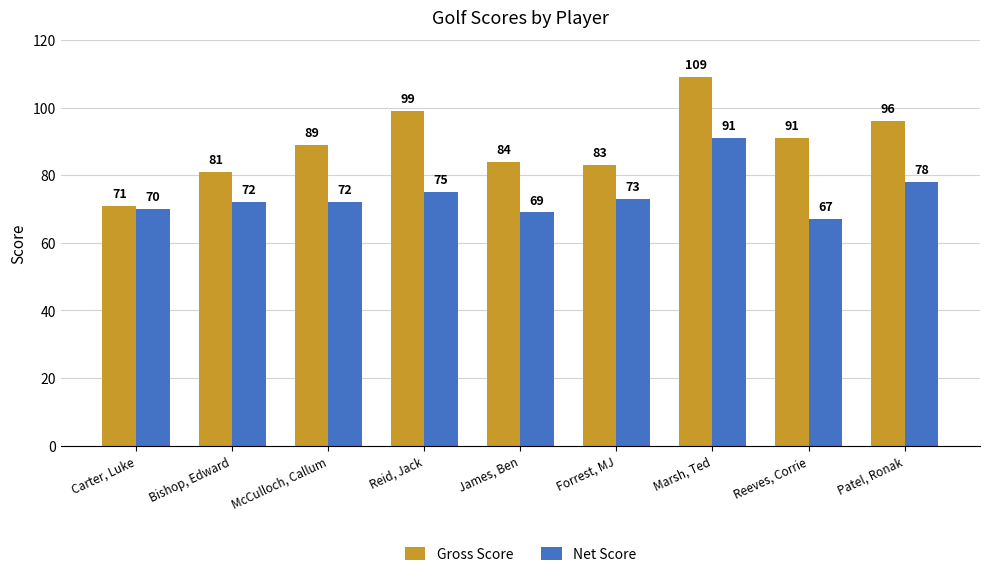

What are all the series names shown in the legend?

Gross Score, Net Score